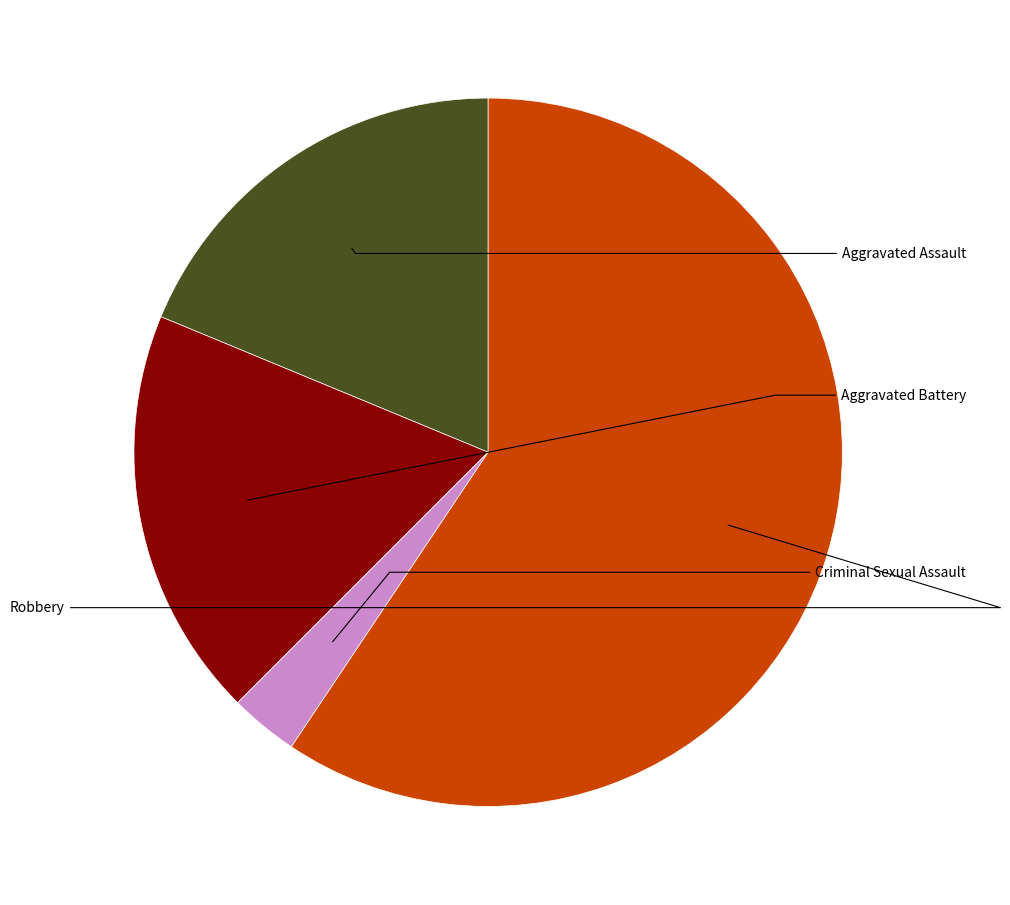

Count the number of slices in the pie.

4